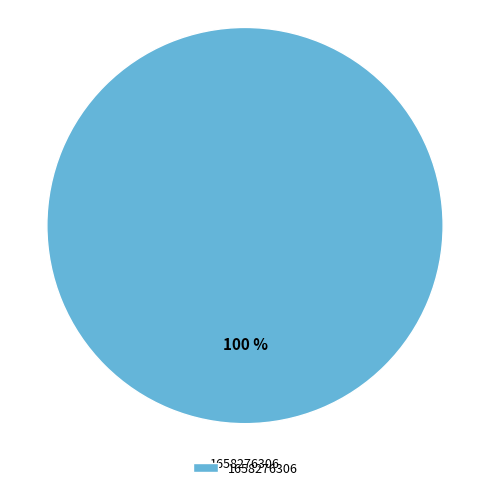

Is there any slice that represents more than half of the pie?

Yes